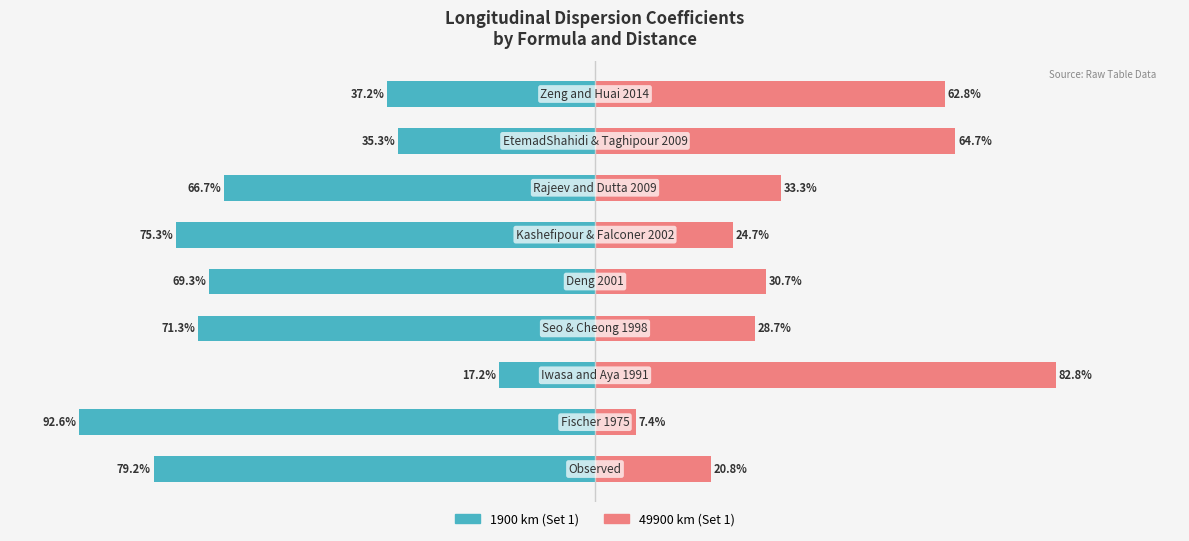

Which series has the widest spread of values?

1900 km (Set 1)